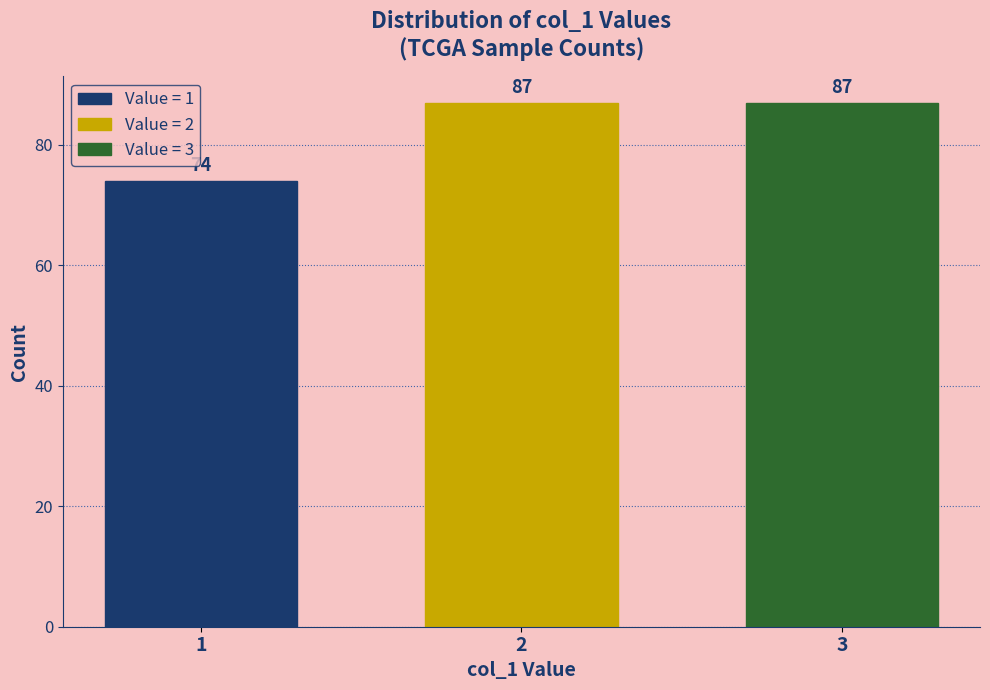

Reading right to left, what are all the values shown in this chart?

3=87	2=87	1=74